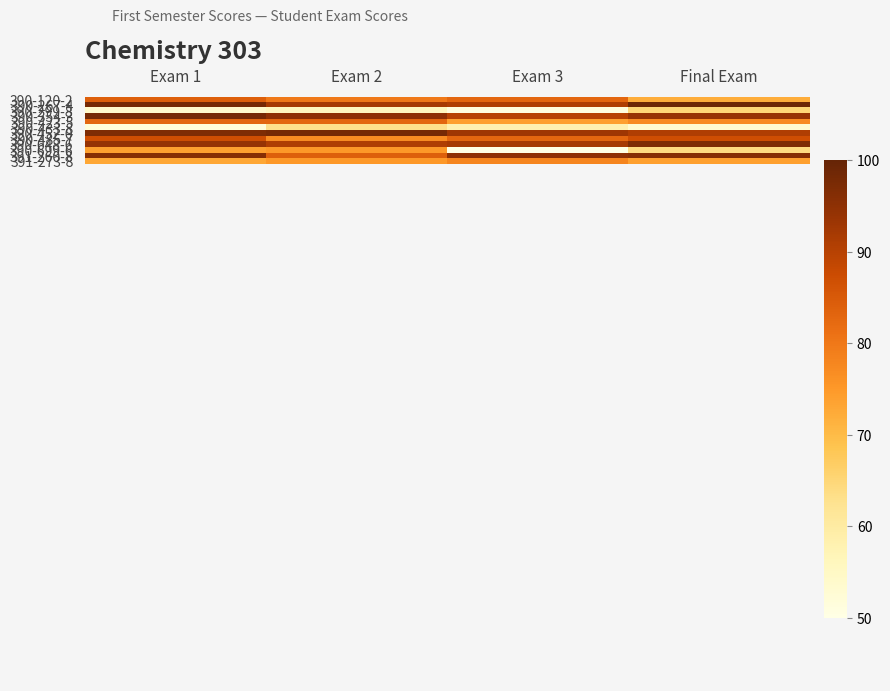

True or false: 390-648-6 has a value of 92 at Exam 3.

True